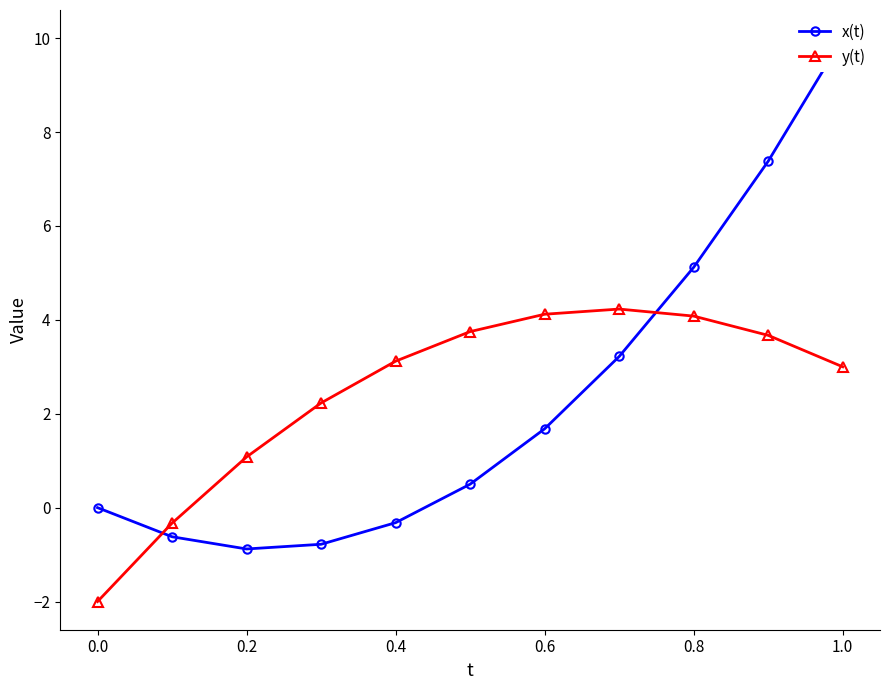

At how many categories does at least one series exceed 8?

1